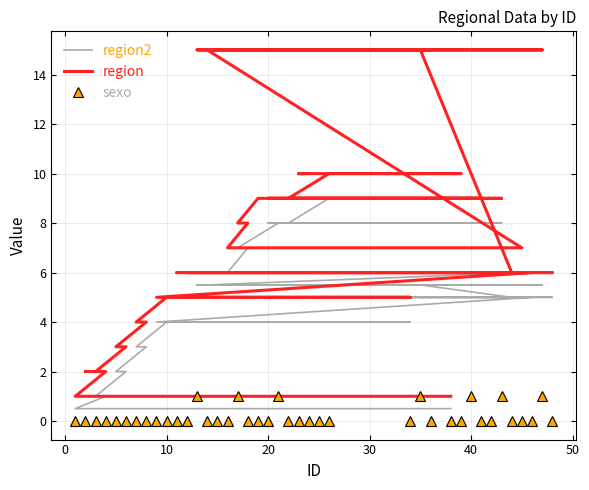

True or false: sexo has more than 1 interior local peaks.

True